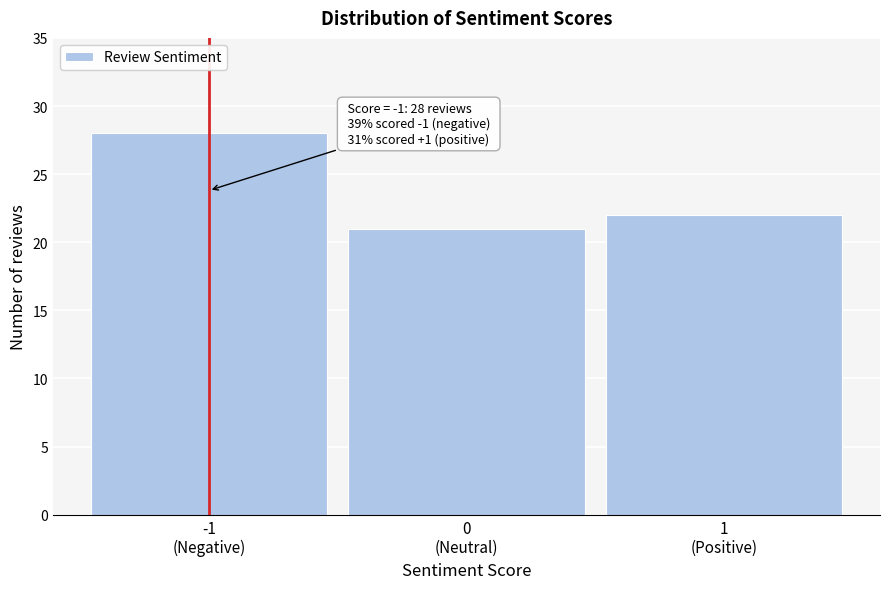

Reading right to left, list all the values displayed in this chart.

22	21	28